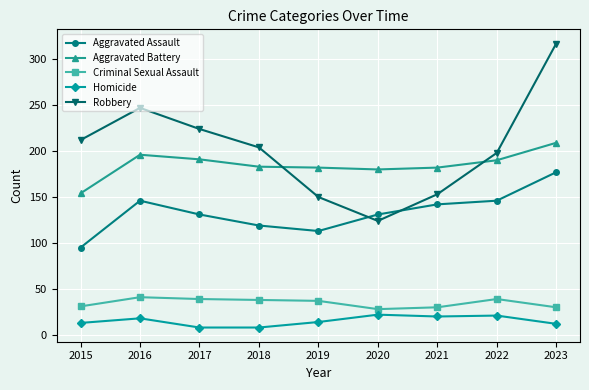

What is the average value of the Robbery series?

203